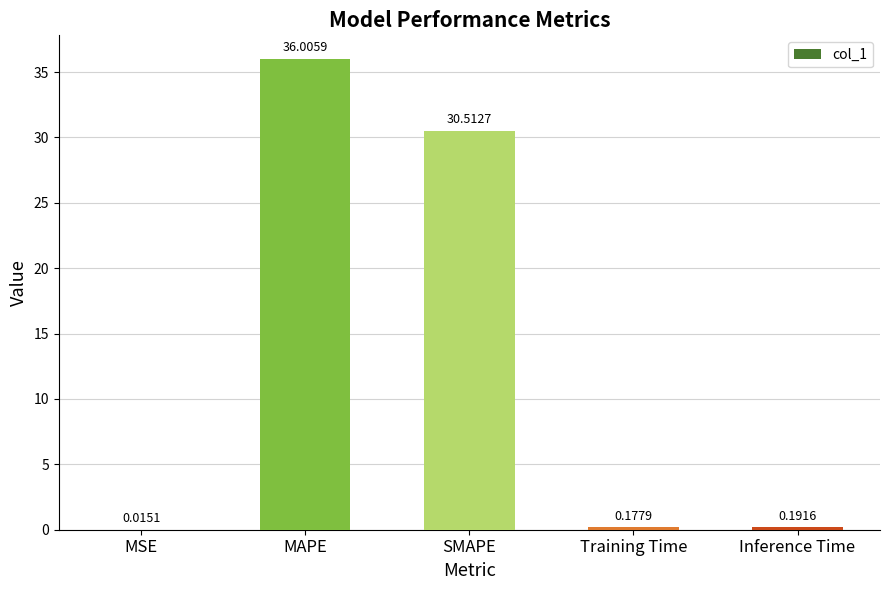

What is the change in value from SMAPE to Inference Time?

-30.3